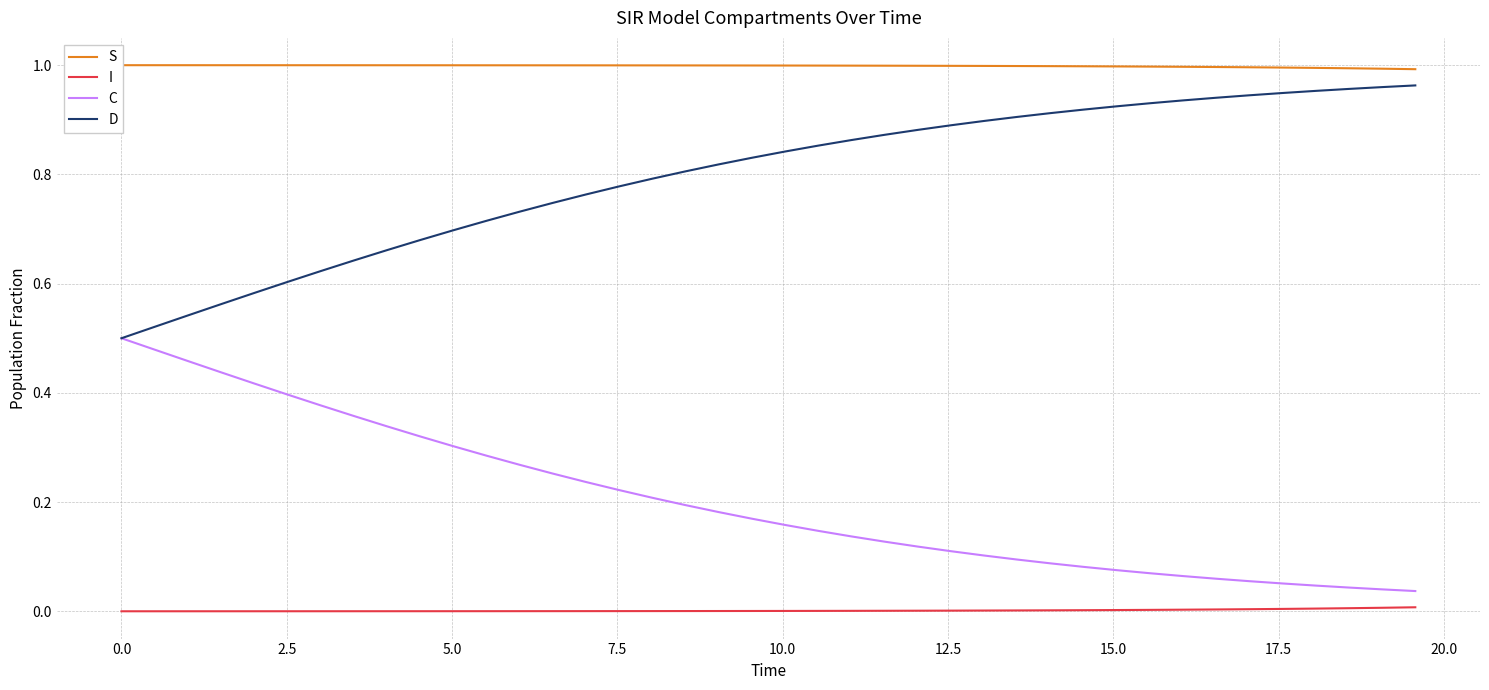

True or false: C and I cross at least once.

False